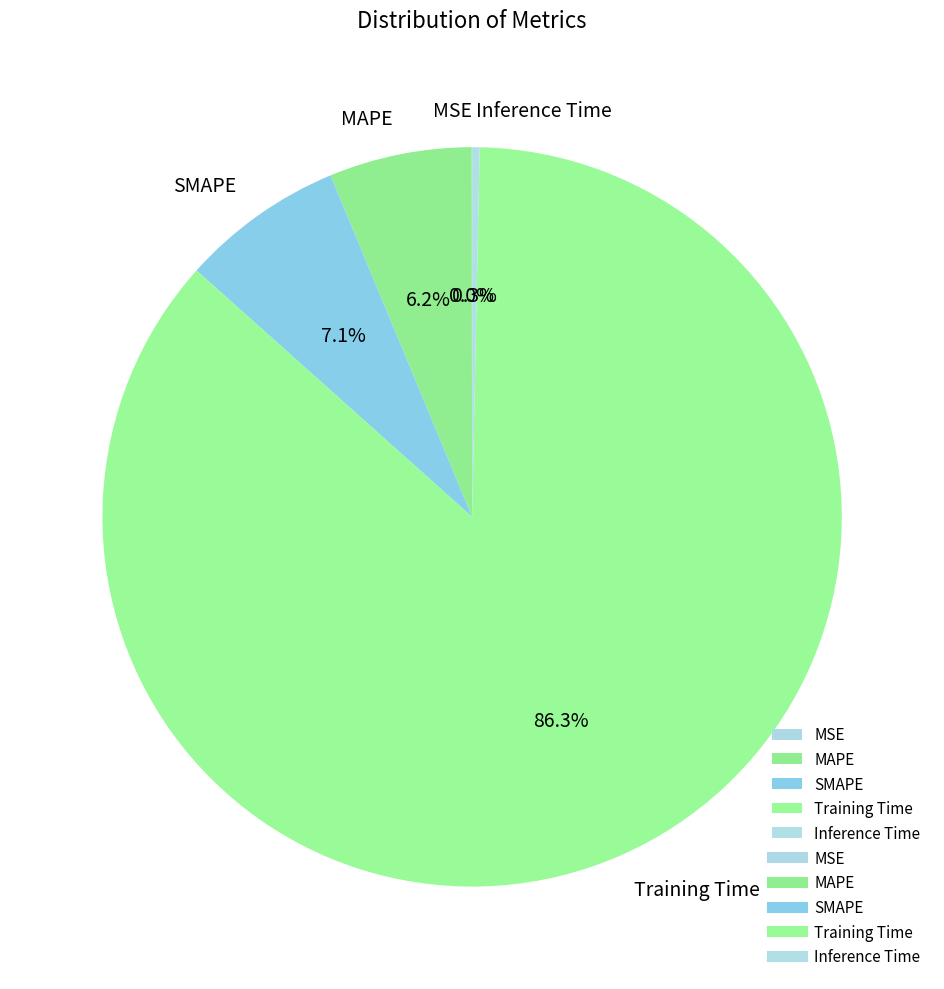

Which category has the biggest portion of the pie?

Training Time